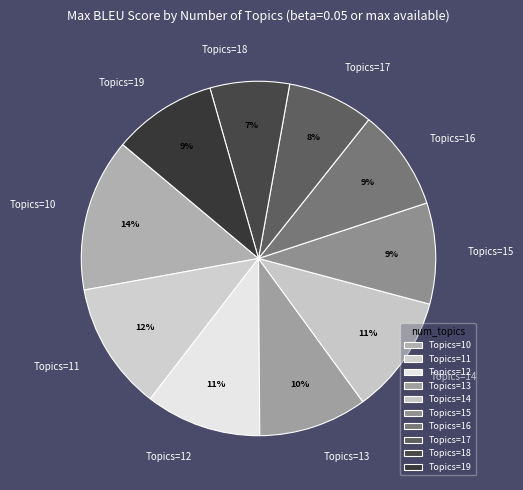

To the nearest percent, what is the difference between the largest and smallest slice percentages?

7%